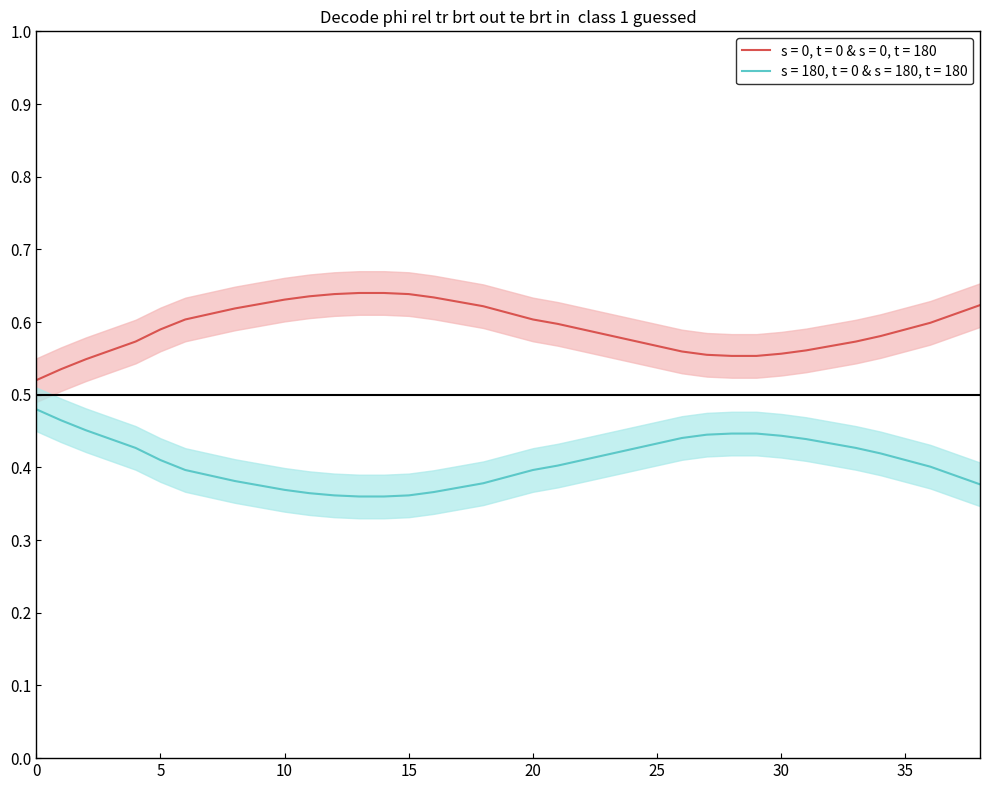

What is the maximum value shown in the chart?

0.6